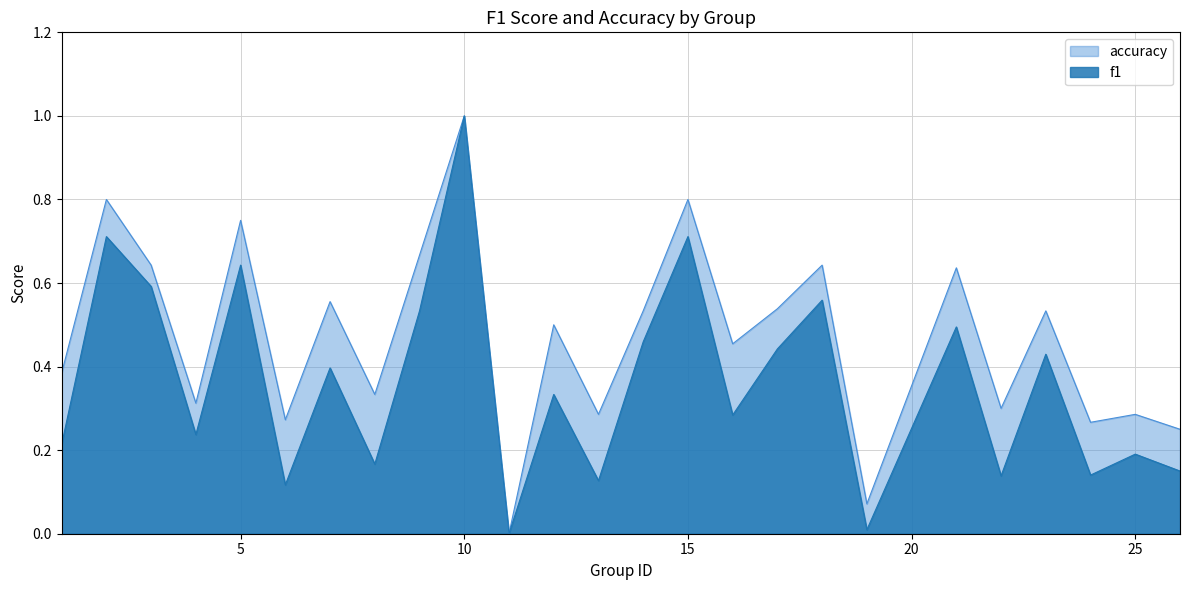

True or false: accuracy and f1 intersect in this chart.

False